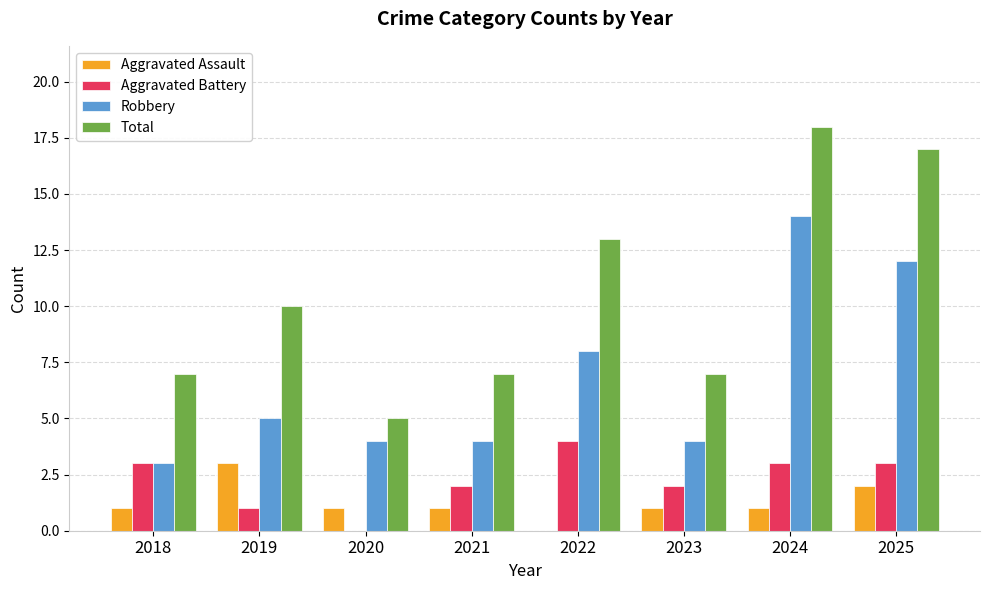

What is the total value across all series at 2022?

25